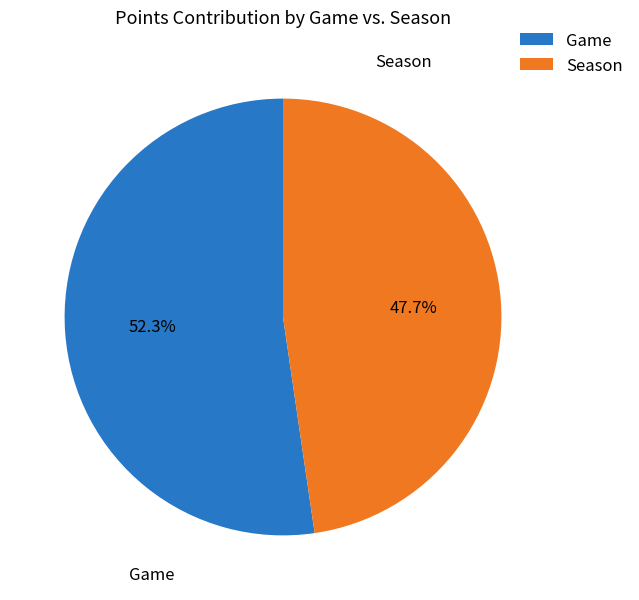

To the nearest percent, what percentage of the pie is Season?

48%